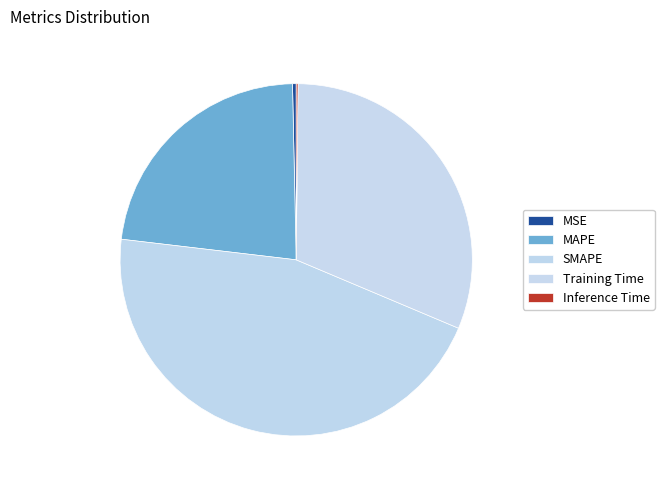

Is it true that SMAPE is 46% of the pie?

True